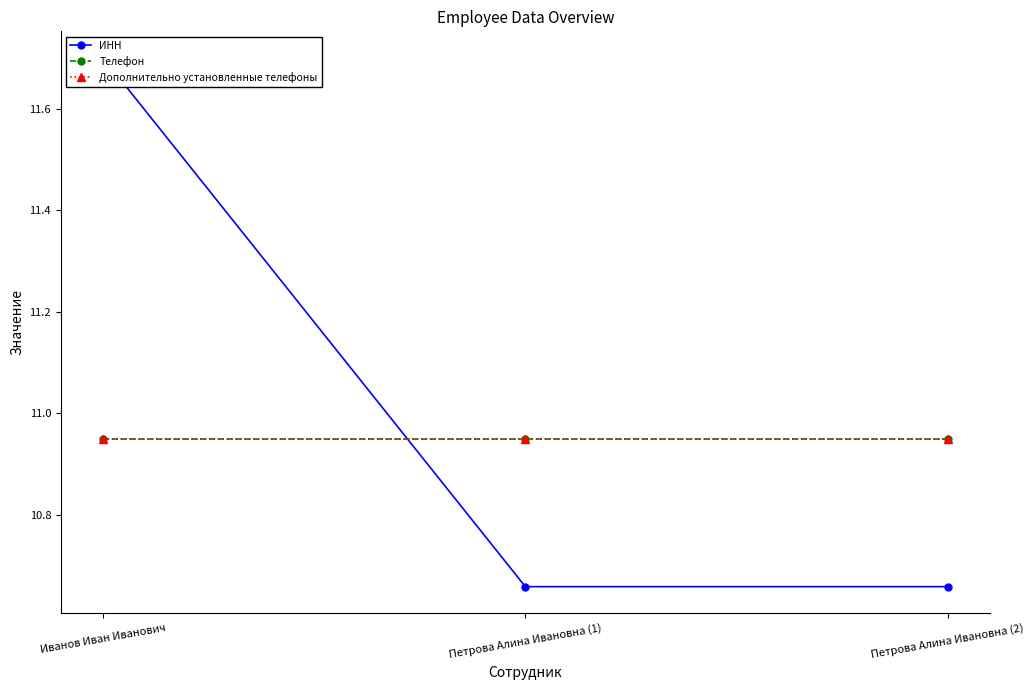

What is the sum of the Дополнительно установленные телефоны values at Иванов Иван Иванович and Петрова Алина Ивановна (1)?

21.9